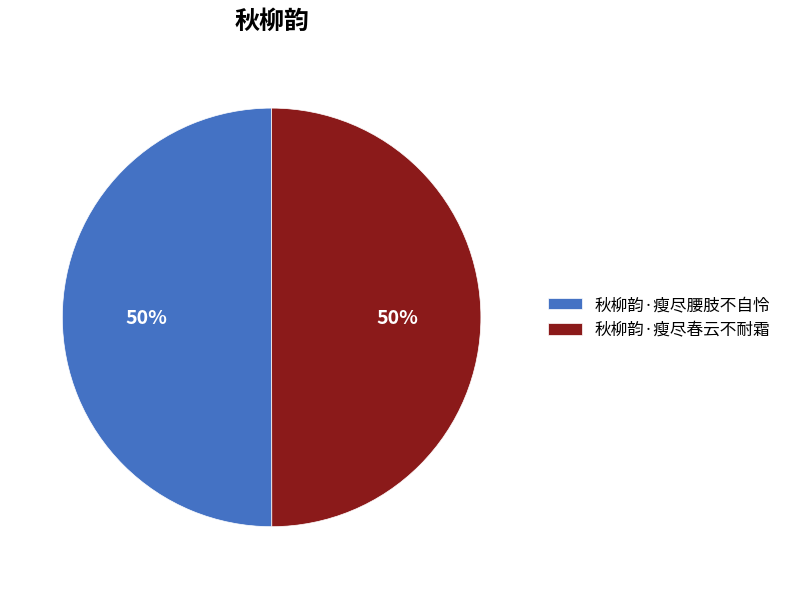

True or false: 秋柳韵·瘦尽春云不耐霜 accounts for 50% of the total.

True